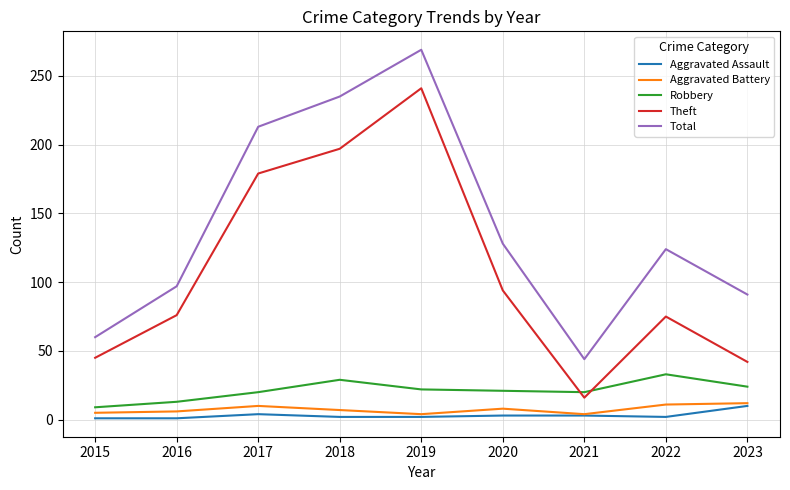

At which category is the sum across all series the highest?

2019